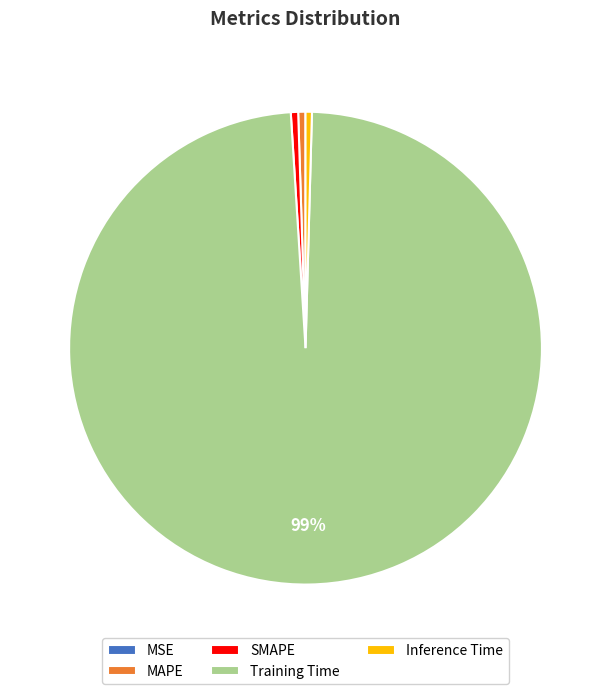

Is it true that MAPE is 0% of the pie?

True